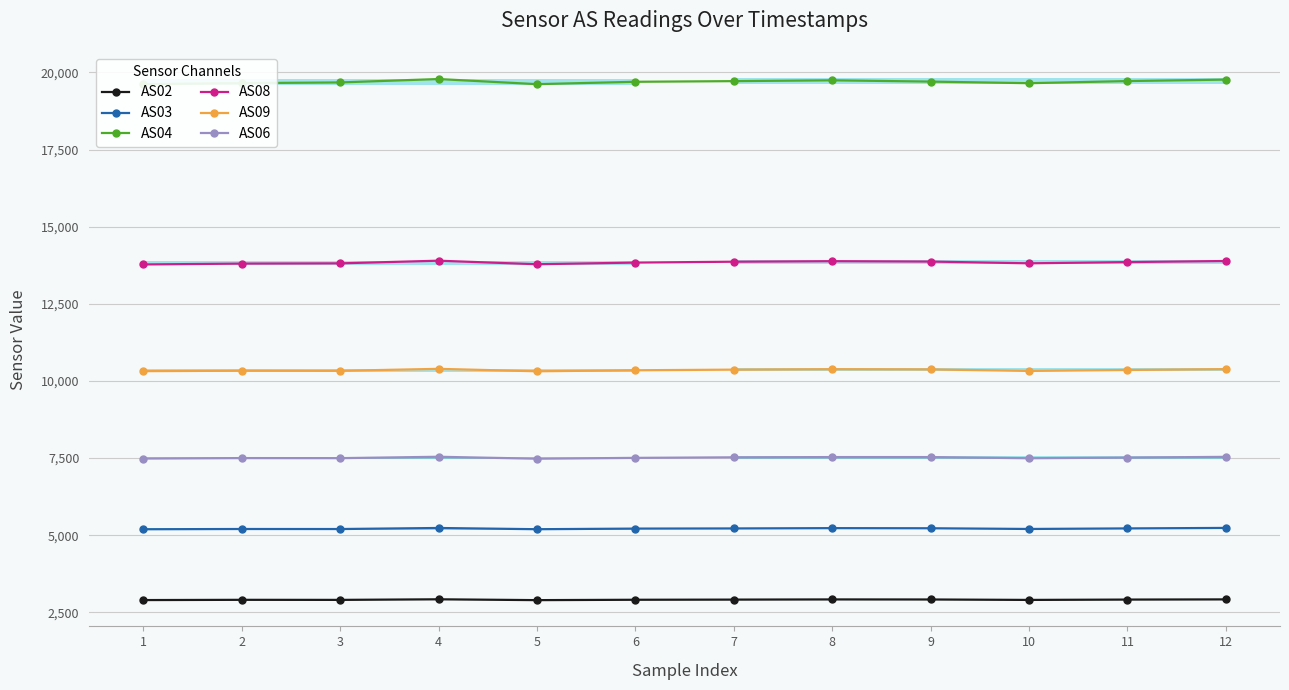

Which label corresponds to the smallest value in the chart?

5